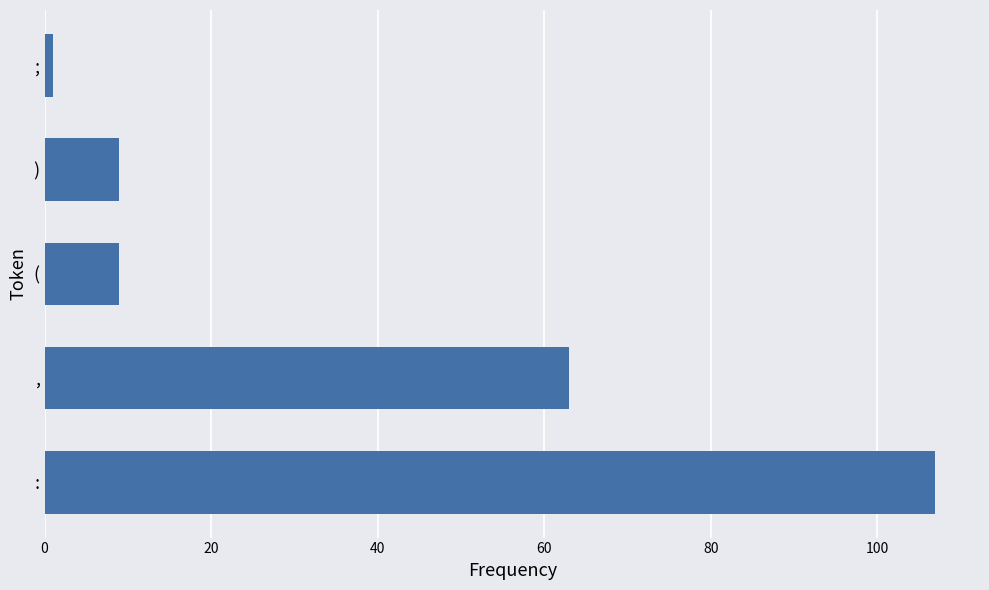

How many series are shown in this chart?

1